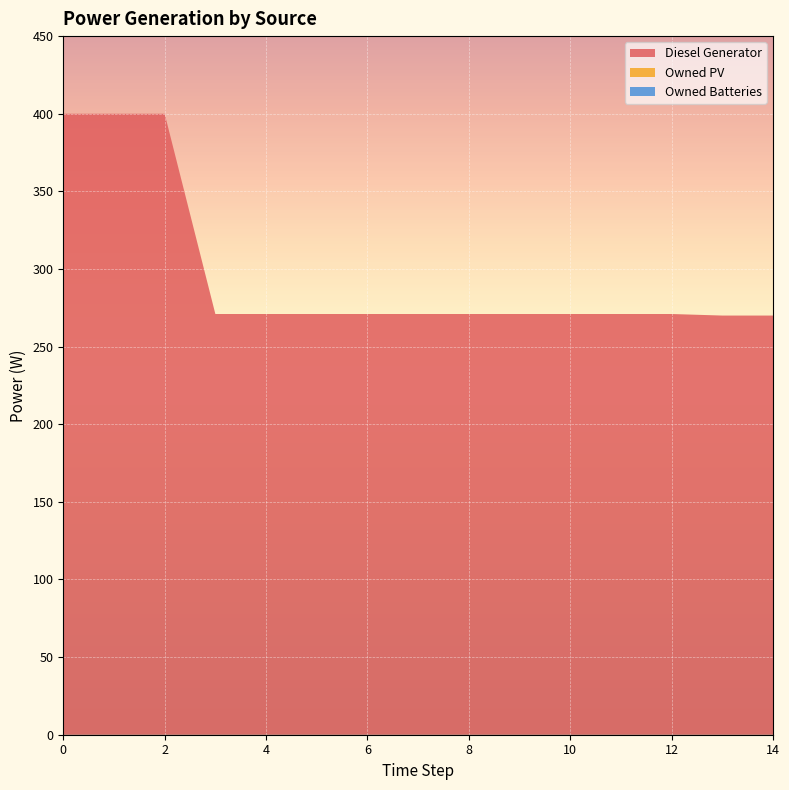

Reading left to right, what are all the values shown in this chart?

Diesel Generator: 400	400	400	271	271	271	271	271	271	271	271	271	271	270	270
Owned PV: 0	0	0	0	0	0	0	0	0	0	0	0	0	0	0
Owned Batteries: 0	0	0	0	0	0	0	0	0	0	0	0	0	0	0